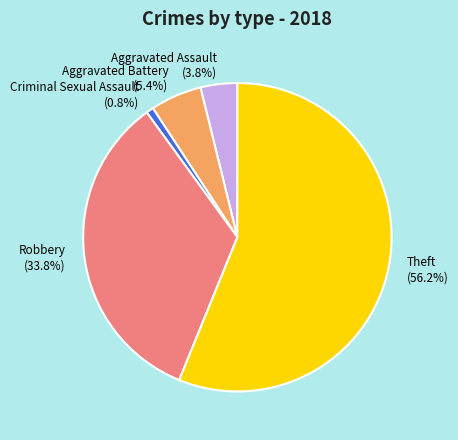

Does Aggravated Battery account for over 50% of the chart?

No